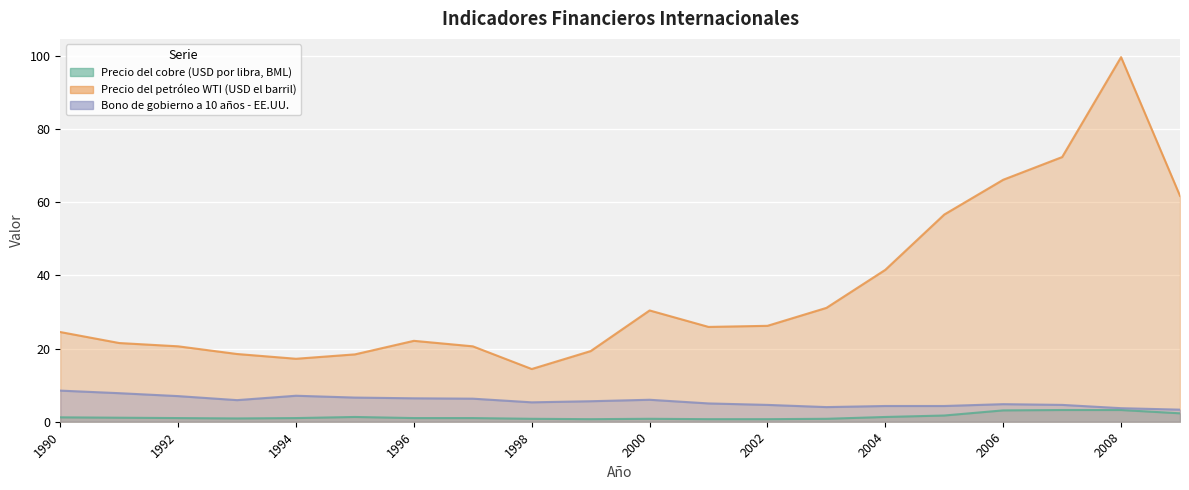

How many values in the Precio del cobre (USD por libra, BML) series are below 1?

7